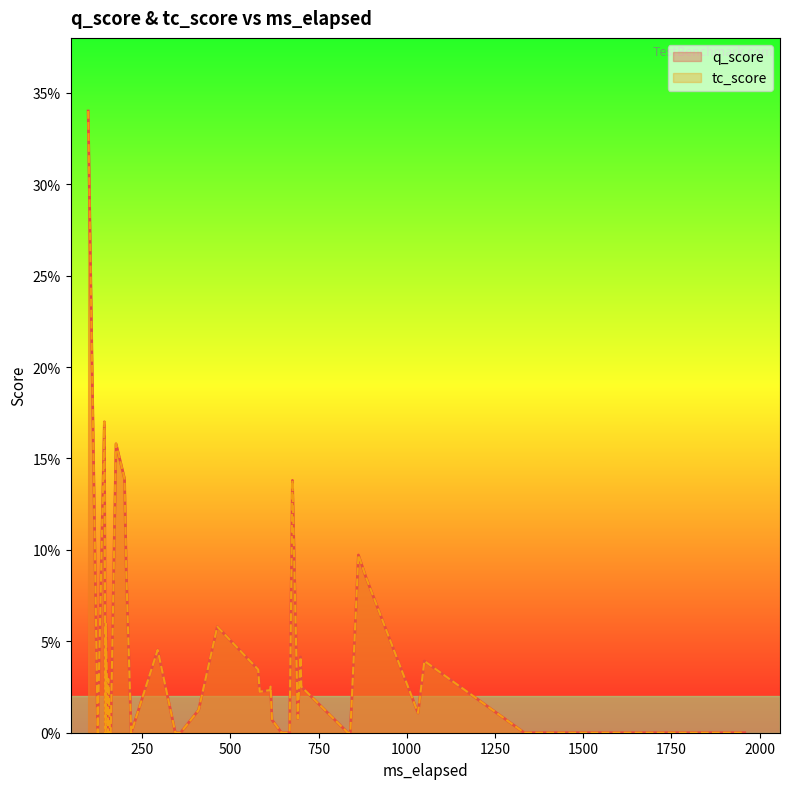

What are all the series names shown in the legend?

q_score, tc_score